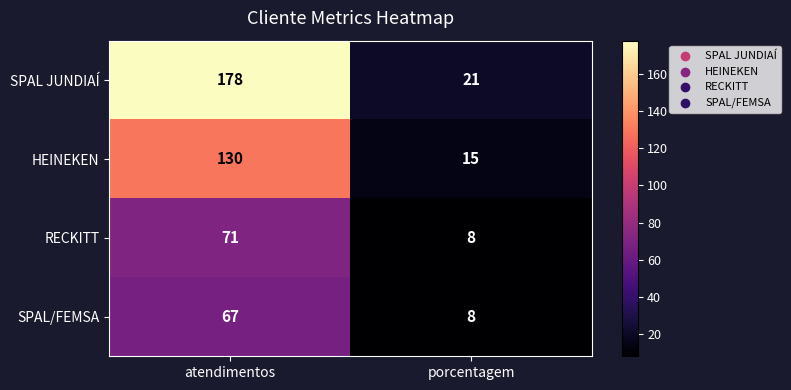

Count the number of data series in this chart.

4